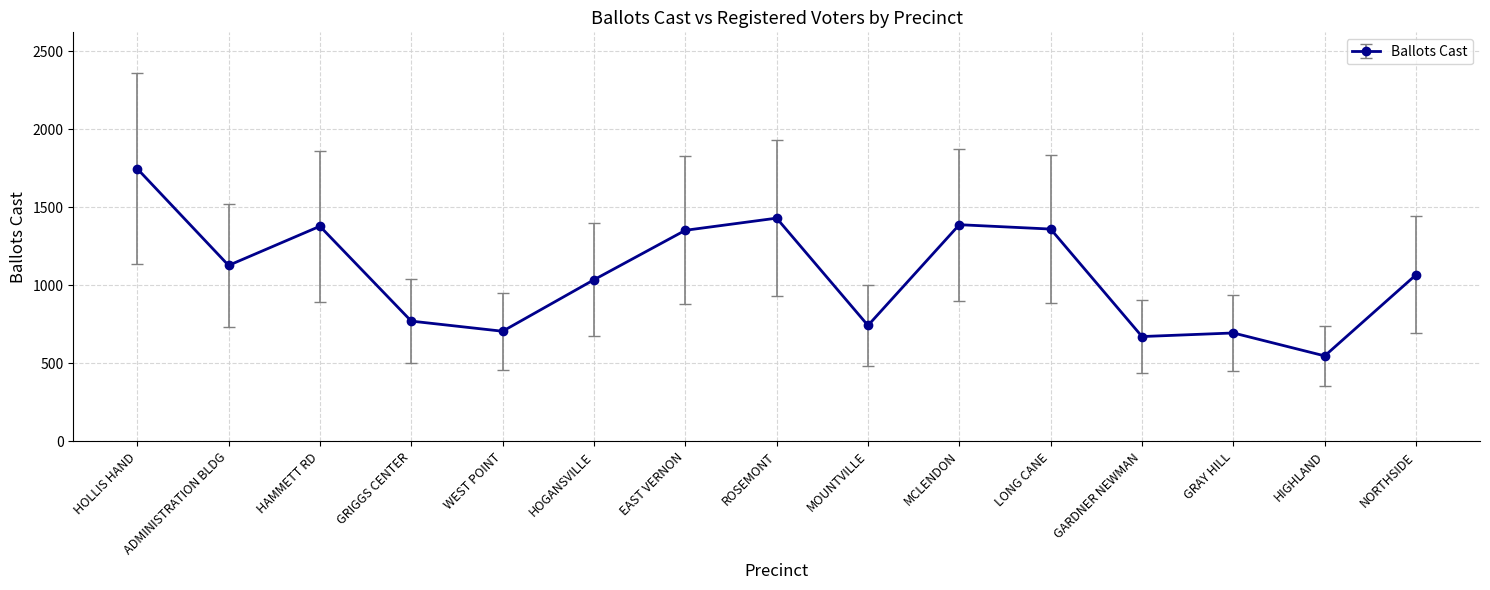

What is the label of the 9th point from the right?

EAST VERNON